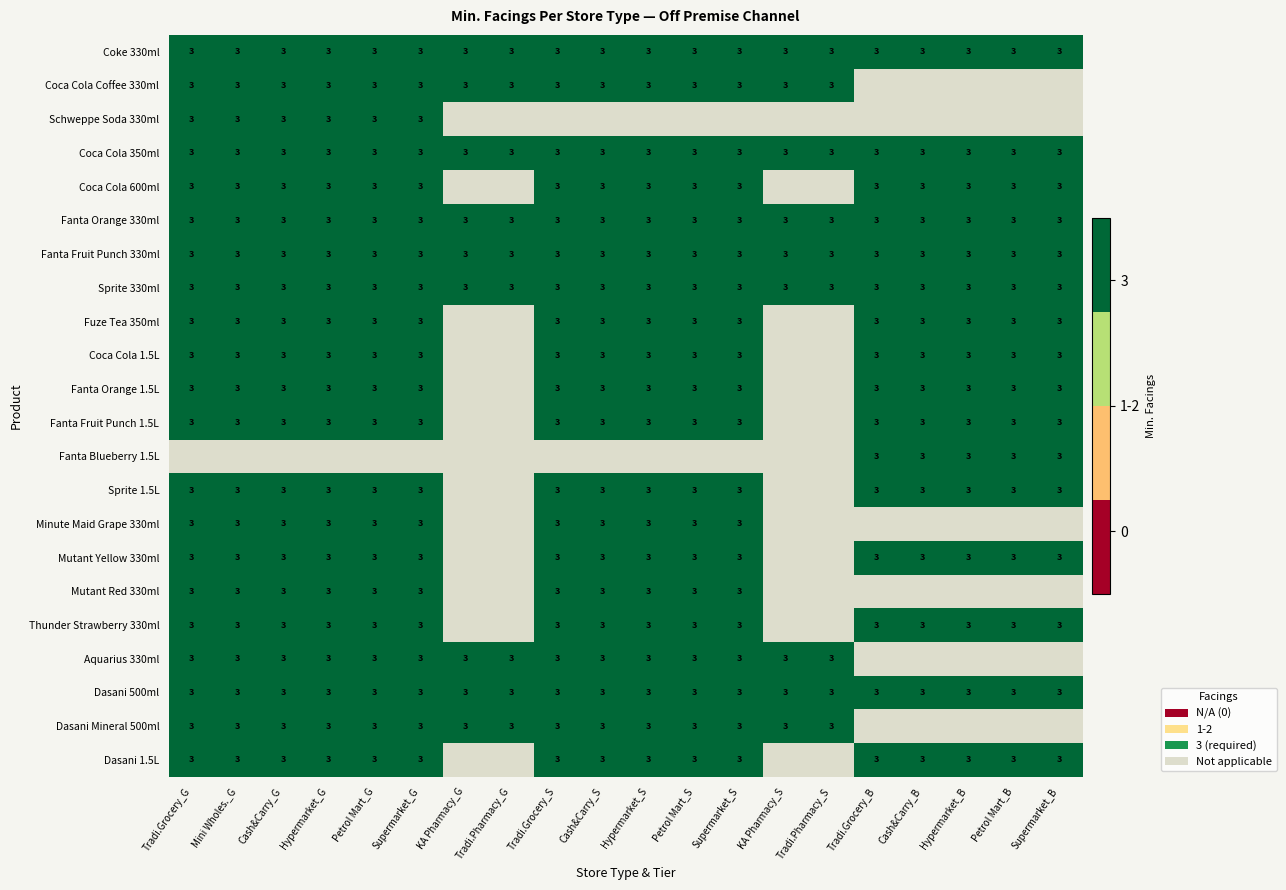

At 13, list the series in order from largest to smallest.

Coke 330ml, Coca Cola Coffee 330ml, Coca Cola 350ml, Fanta Orange 330ml, Fanta Fruit Punch 330ml, Sprite 330ml, Aquarius 330ml, Dasani 500ml, Dasani Mineral 500ml, Schweppe Soda 330ml, Coca Cola 600ml, Fuze Tea 350ml, Coca Cola 1.5L, Fanta Orange 1.5L, Fanta Fruit Punch 1.5L, Fanta Blueberry 1.5L, Sprite 1.5L, Minute Maid Grape 330ml, Mutant Yellow 330ml, Mutant Red 330ml, Thunder Strawberry 330ml, Dasani 1.5L